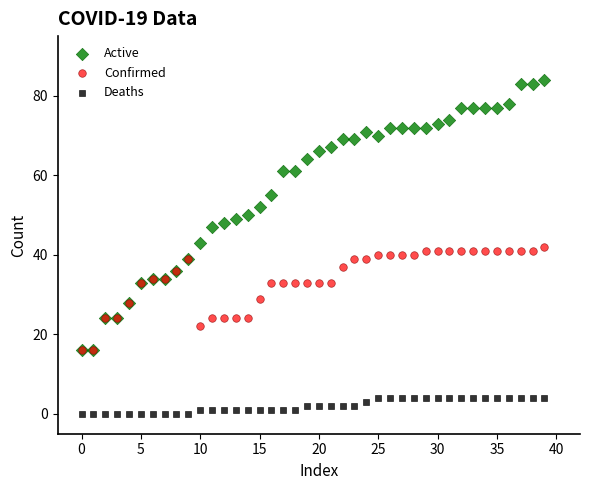

What are all the series names shown in the legend?

Active, Confirmed, Deaths